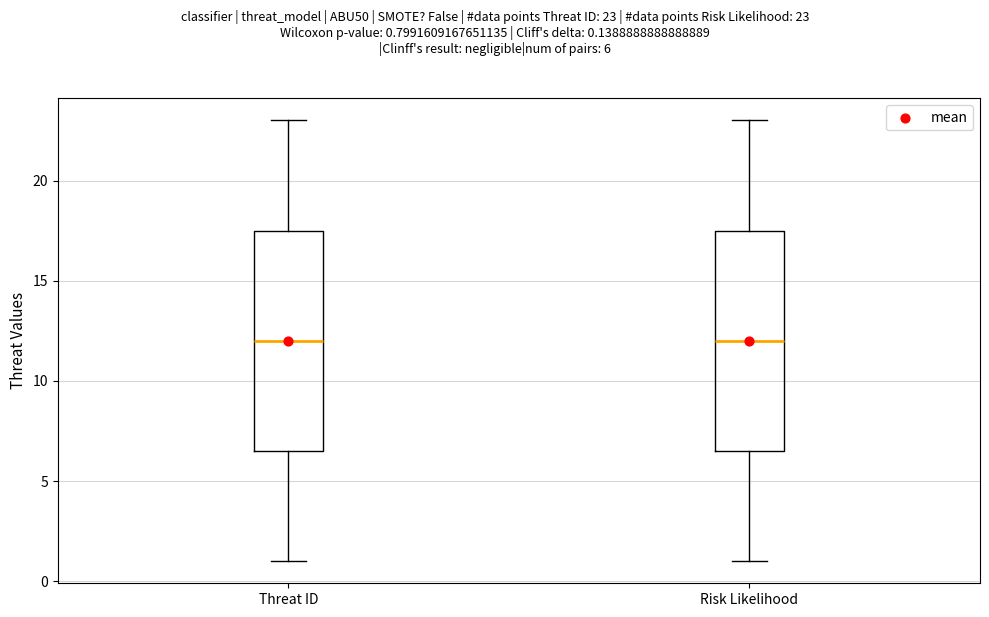

Where is the upper edge of the box for Threat ID on the y-axis? The values are not printed on the chart, so give them approximately, as read against the axis.

17.5